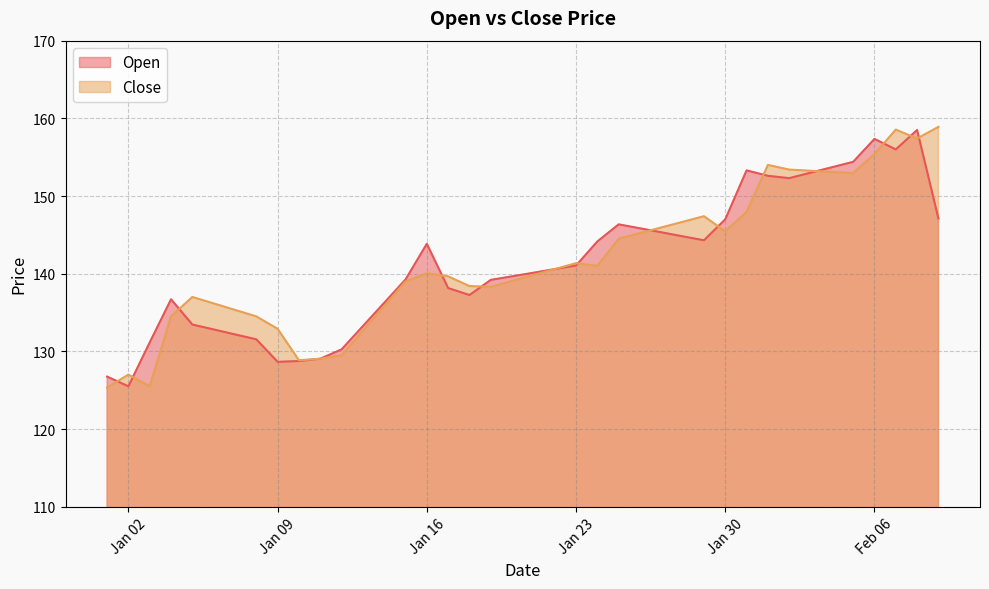

After their last crossing, which series has the higher values: Open or Close?

Close